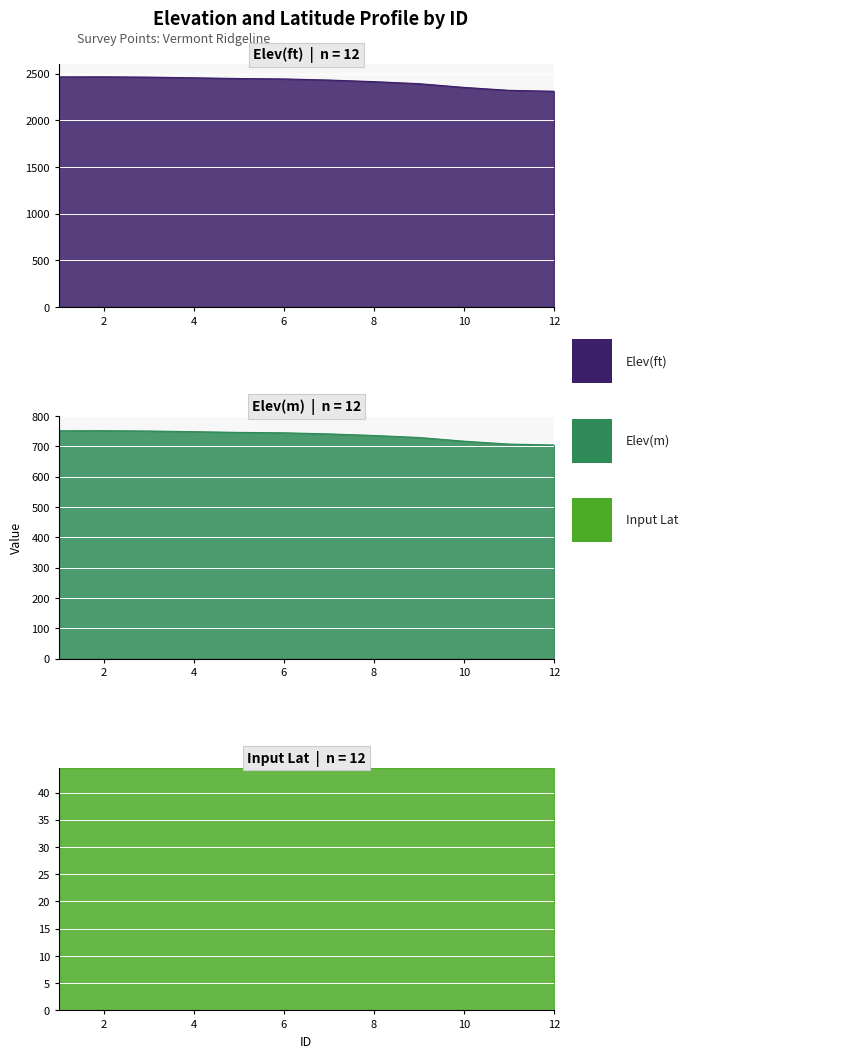

What is the minimum value shown in the chart?

44.5